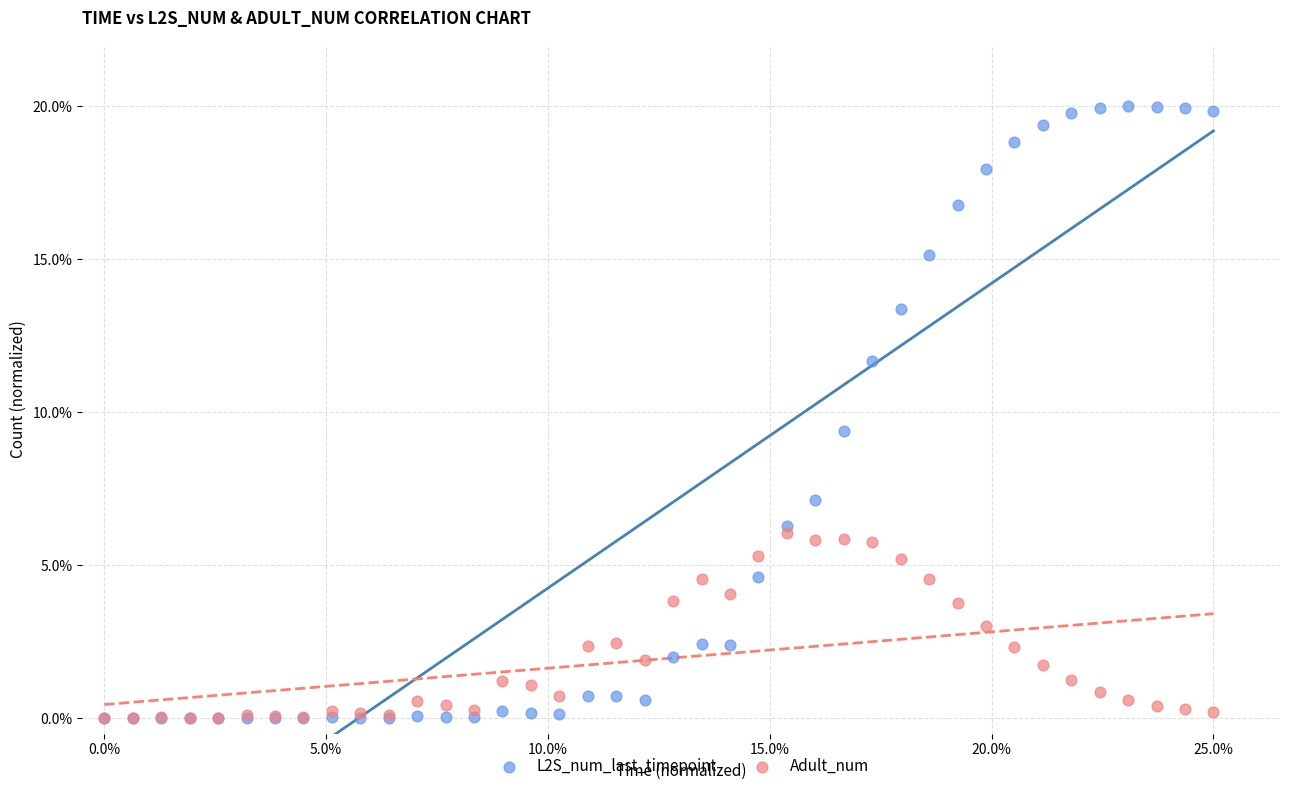

Which series reaches the maximum Y coordinate?

L2S_num_last_timepoint